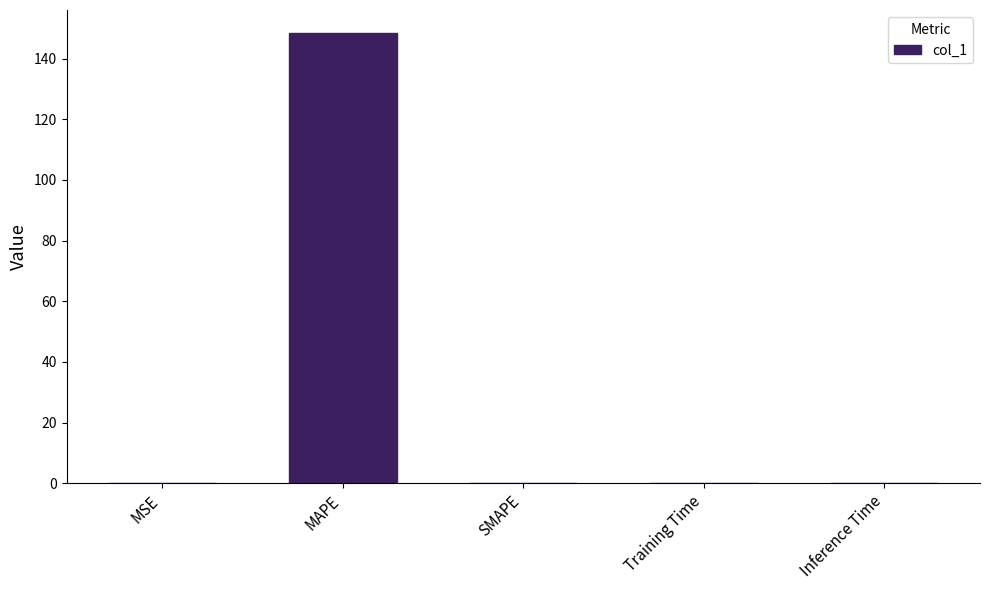

Which category has the highest value across all series?

MAPE